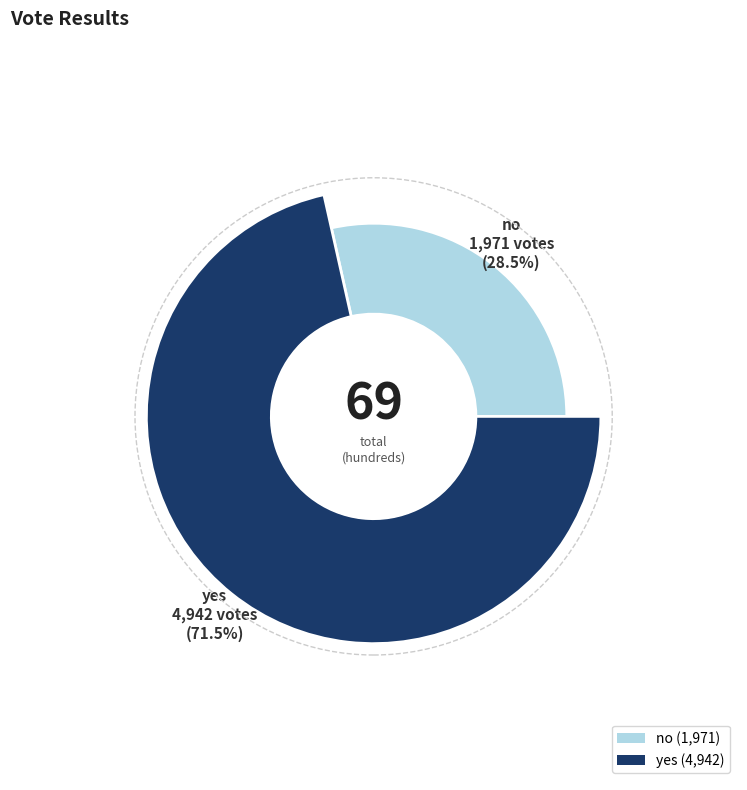

What percentage is the no slice, to the nearest percent?

29%